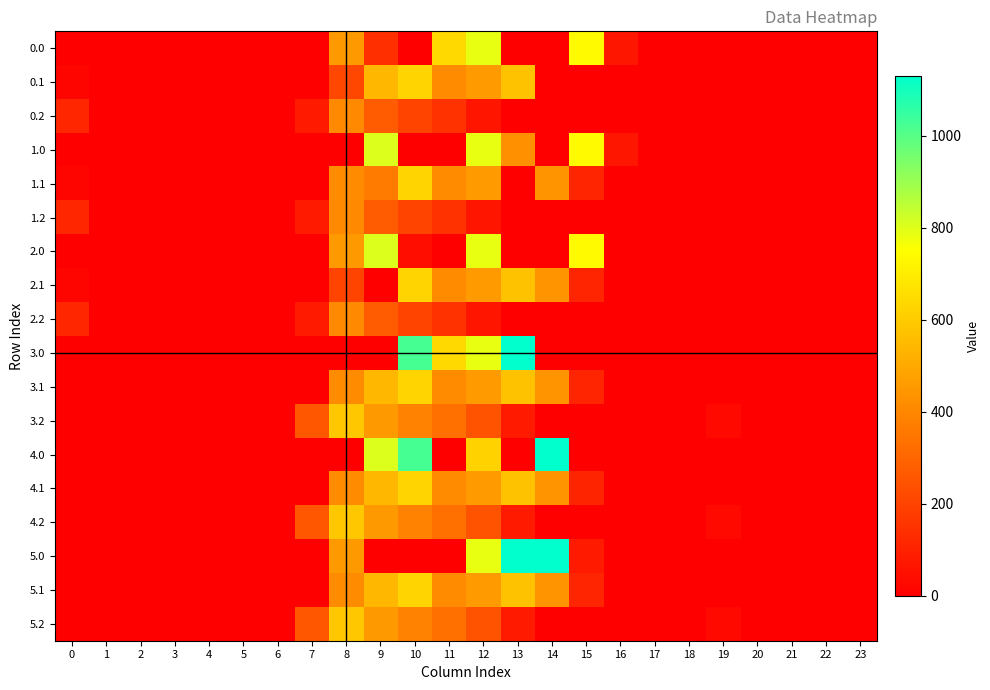

Which series has the widest spread of values?

3.0